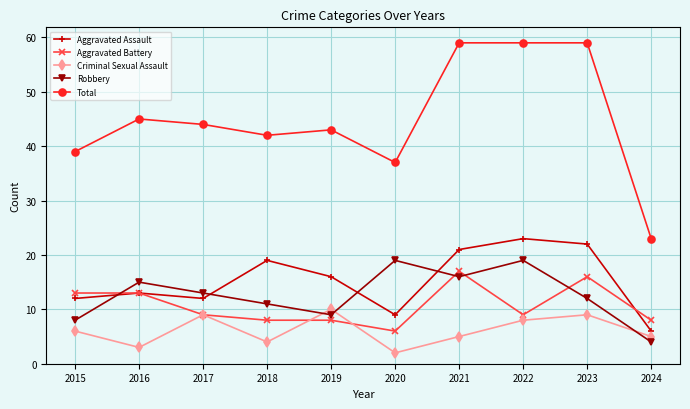

The Total series shows 15 at 2024. True or false?

False